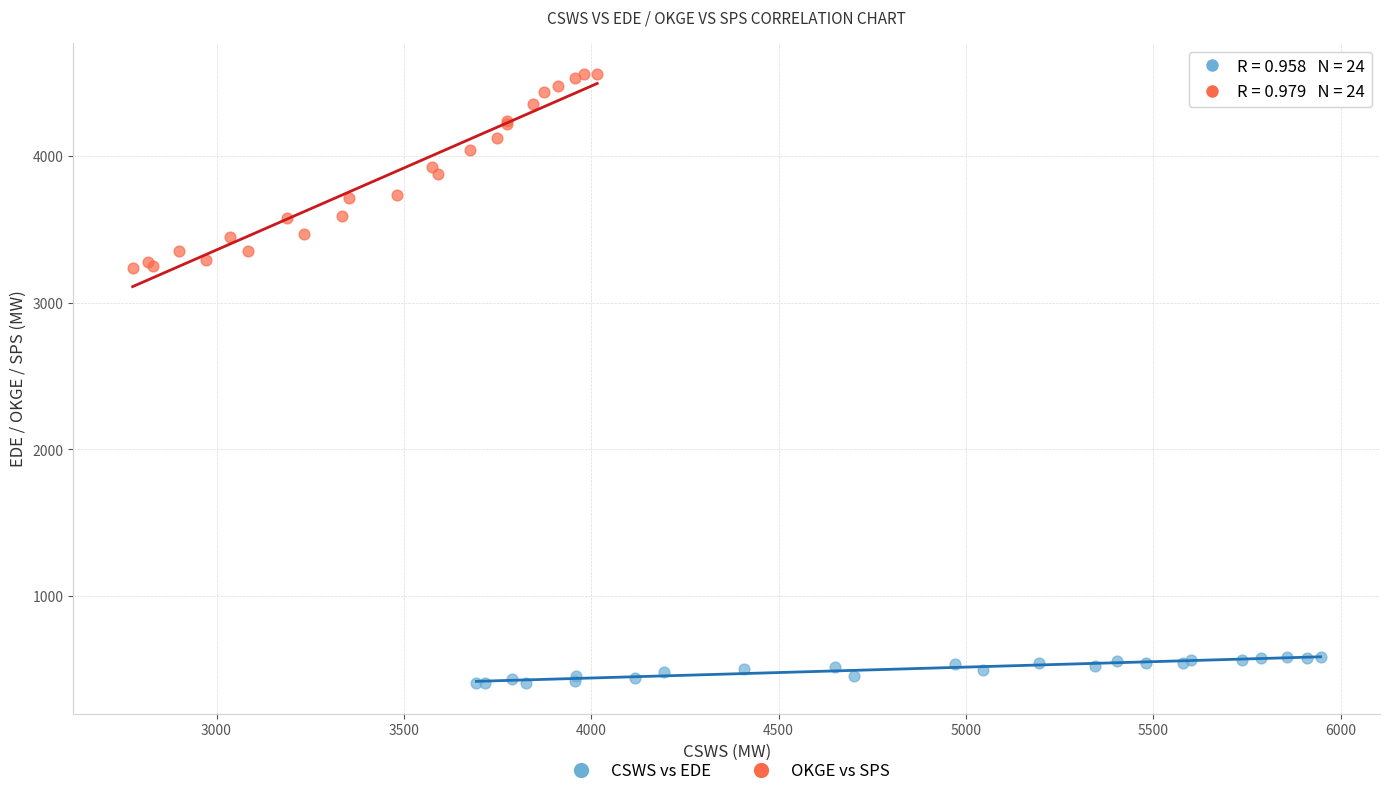

Which series contains the highest Y value?

OKGE vs SPS